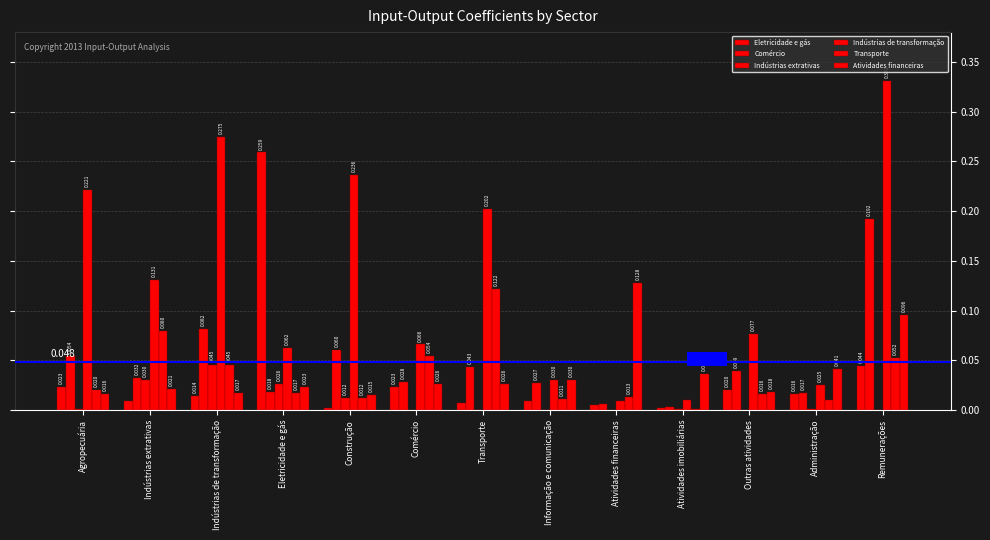

What is the difference between the maximum and minimum values in the Indústrias de transformação series?

0.3